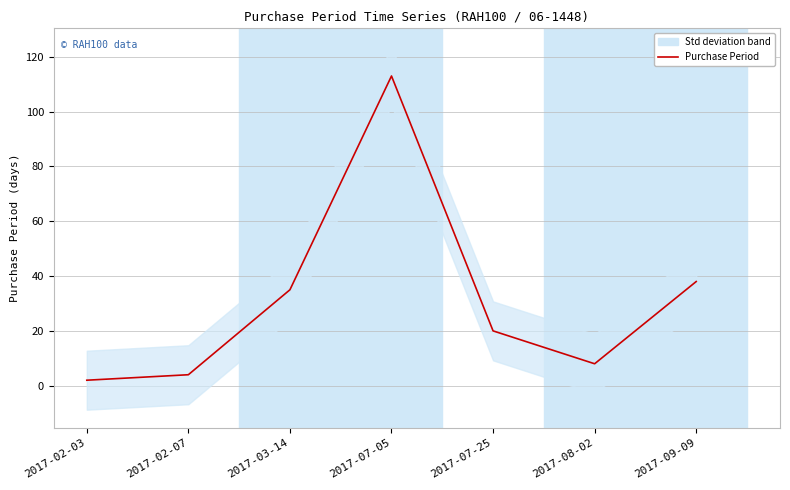

Between 2017-09-09 and 2017-08-02, which is larger?

2017-09-09